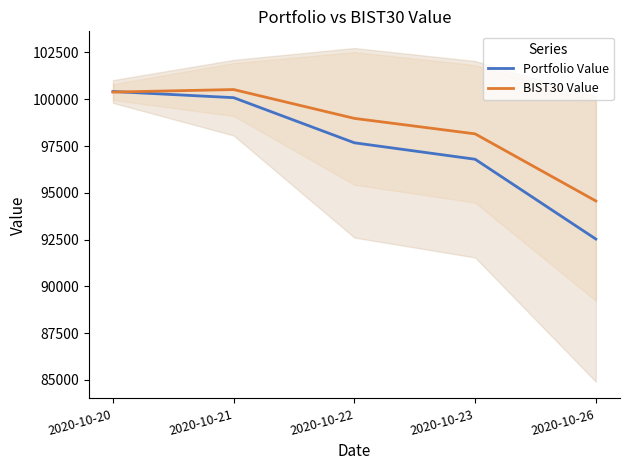

Where do BIST30 Value and Portfolio Value first cross each other?

2020-10-20 and 2020-10-21